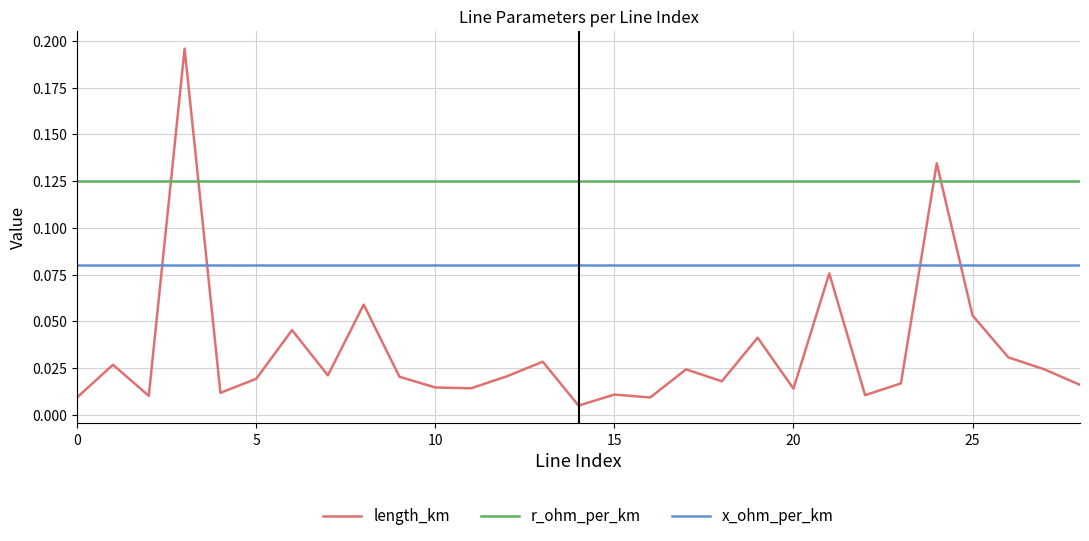

Which series ends up on top after the final intersection of length_km and r_ohm_per_km?

r_ohm_per_km